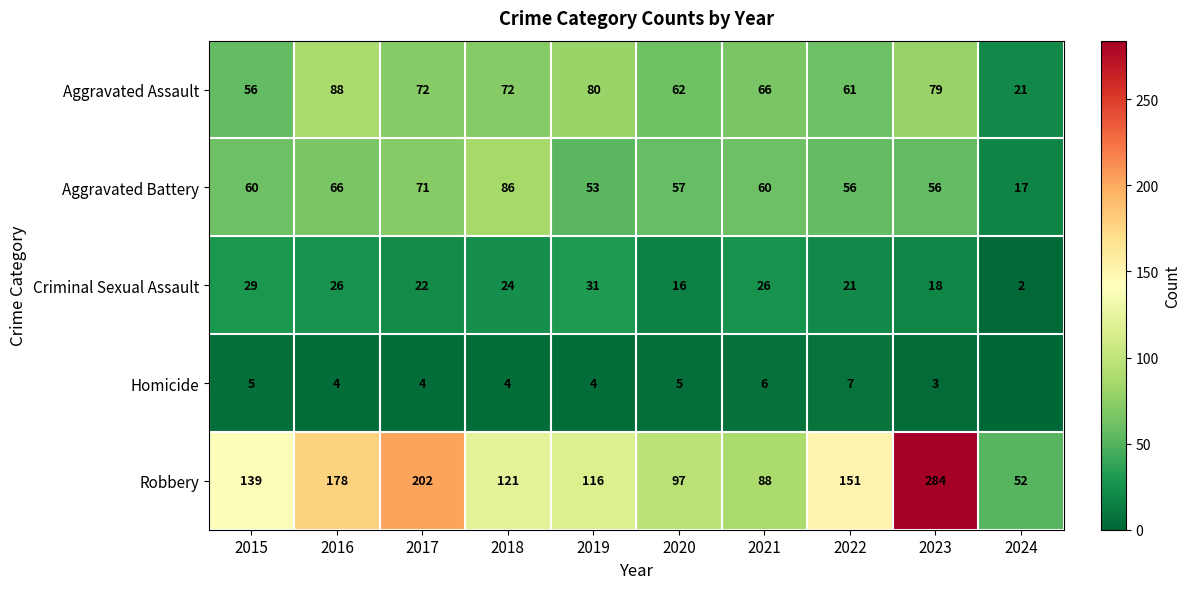

Count the number of categories in the chart.

10